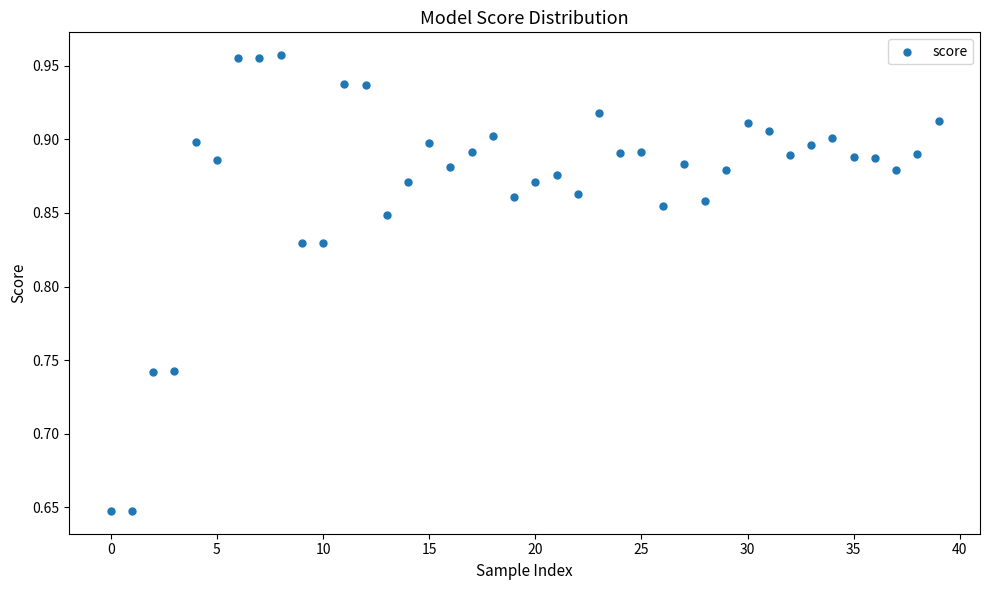

What is the range of Y values (max minus min)?

0.3